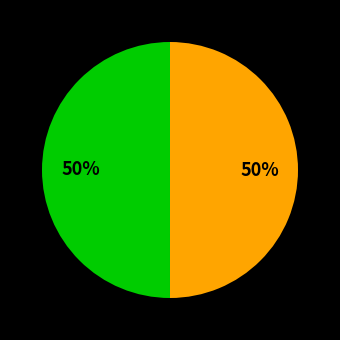

Count the number of slices in the pie.

2